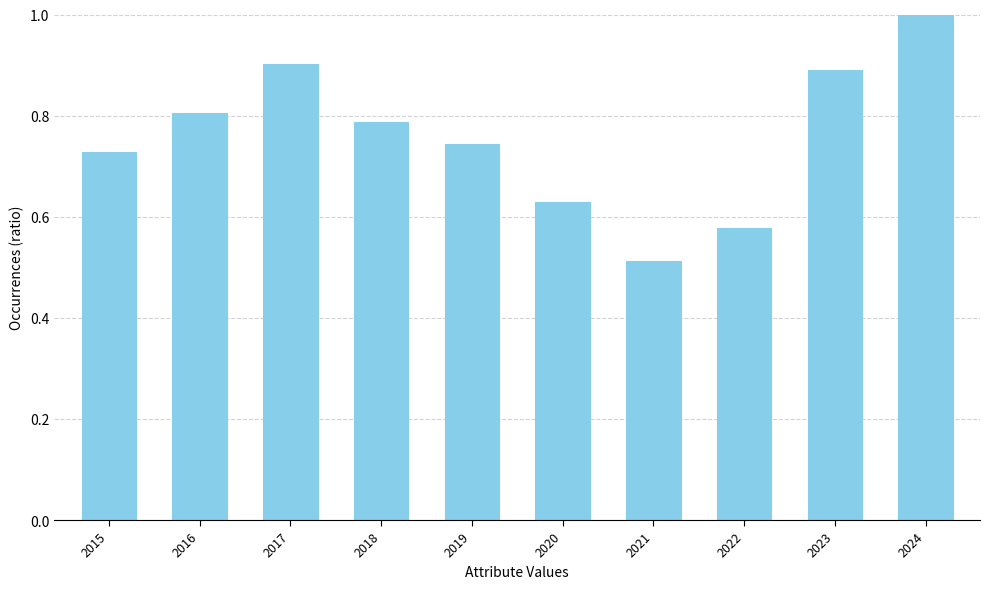

At which category does the chart reach its peak across all series?

2024